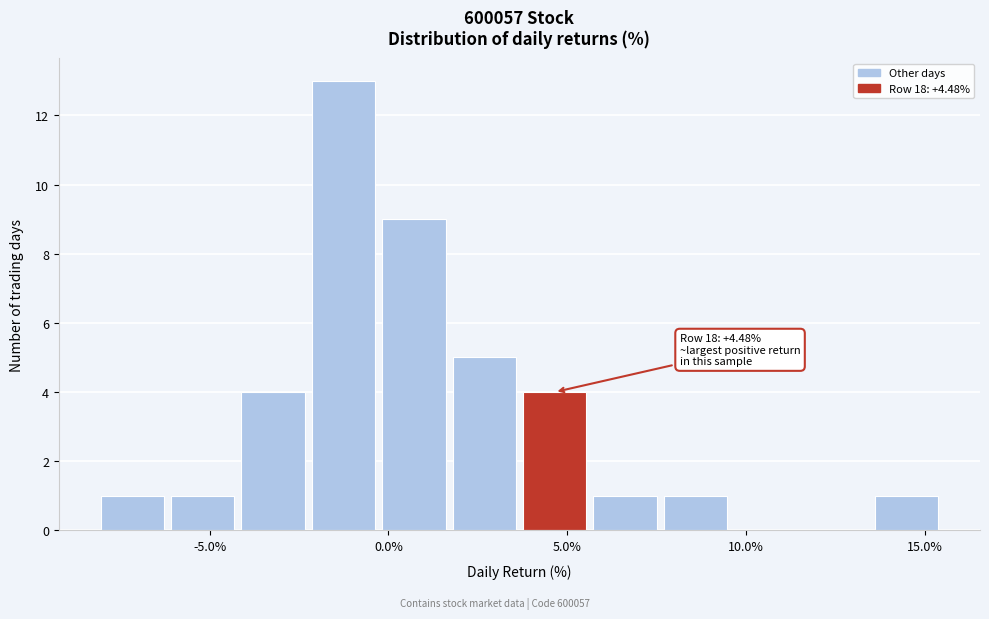

Read against the x-axis, roughly where is the centre of the tallest bar?

-1.5